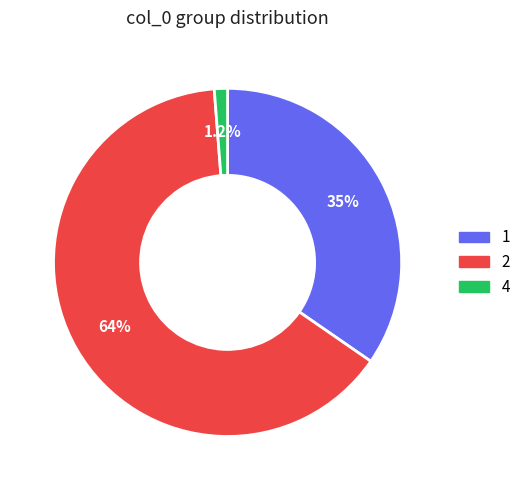

What portion of the pie excludes 4?

98.8%